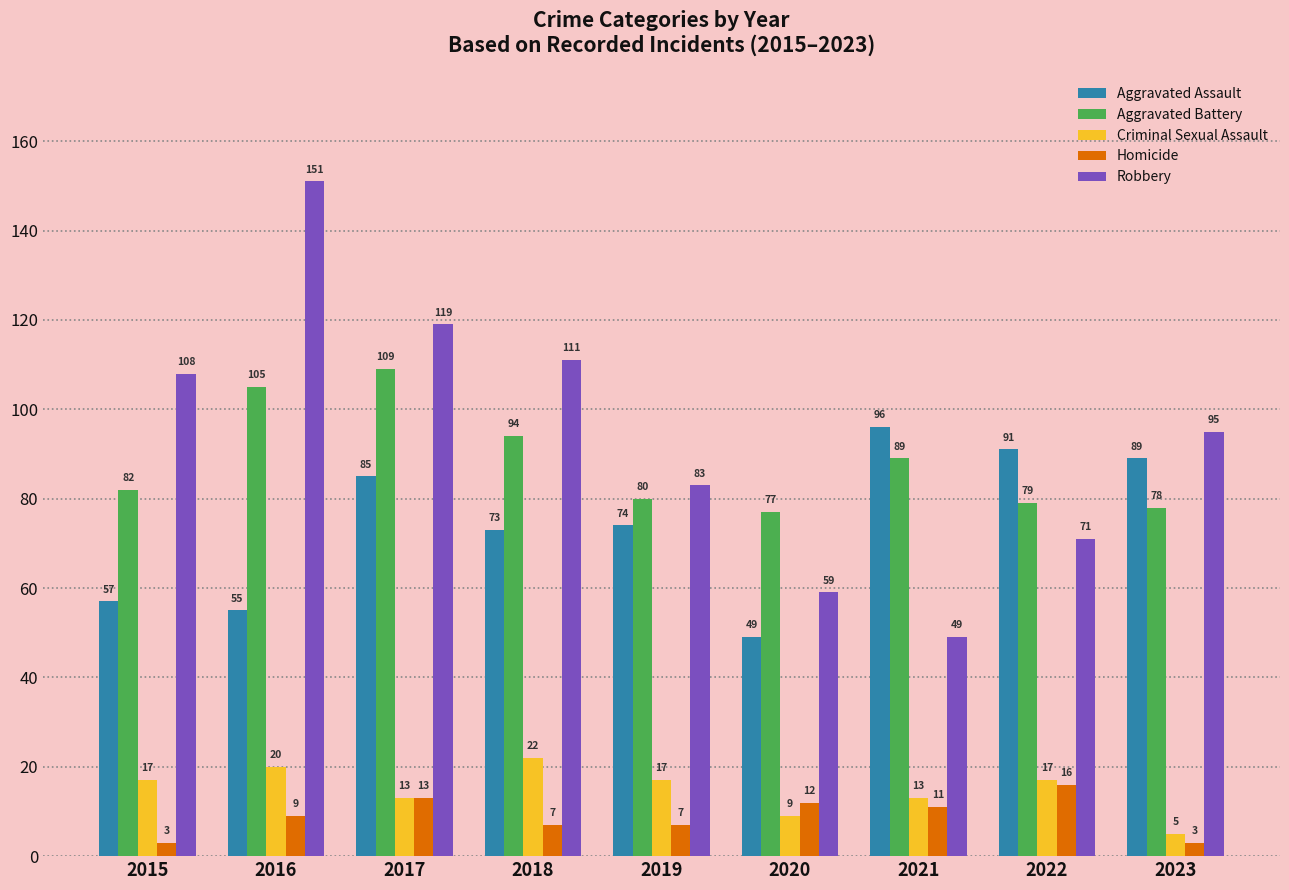

Is the value of Criminal Sexual Assault at 2021 greater than the value of Homicide at 2023?

Yes